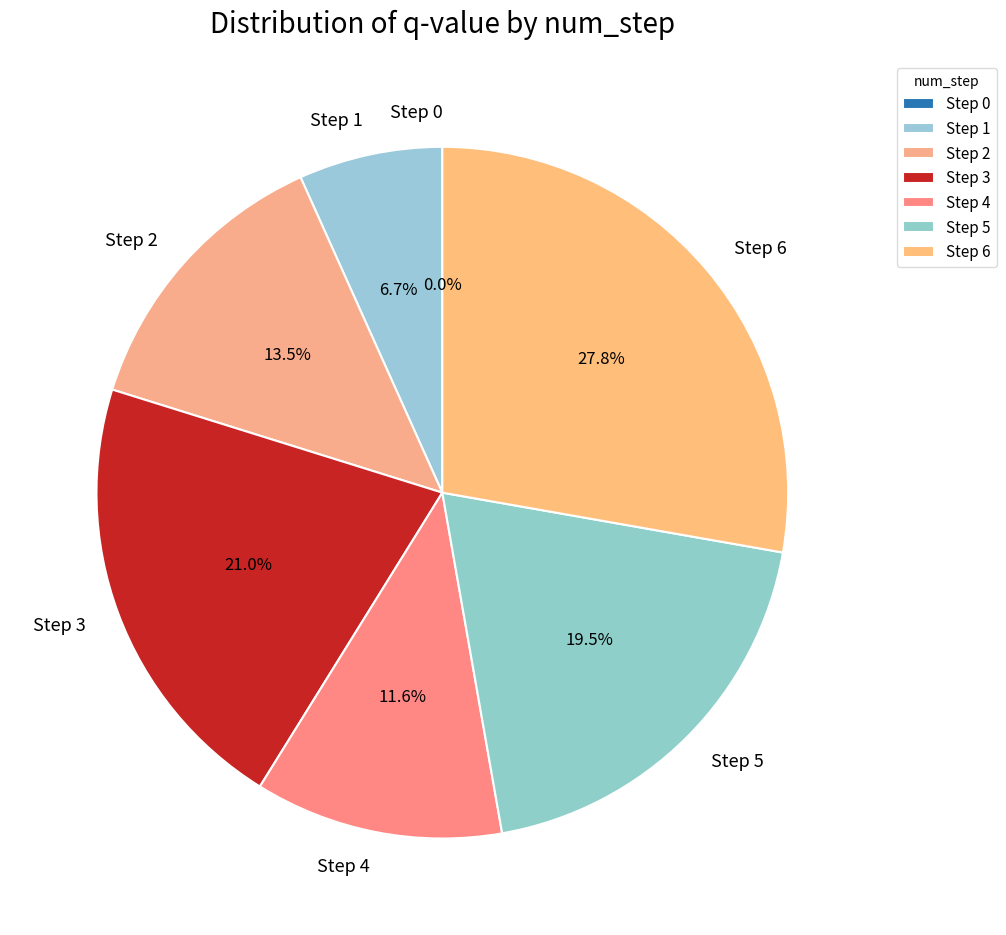

To the nearest percent, what is the difference between the largest and smallest slice percentages?

28%